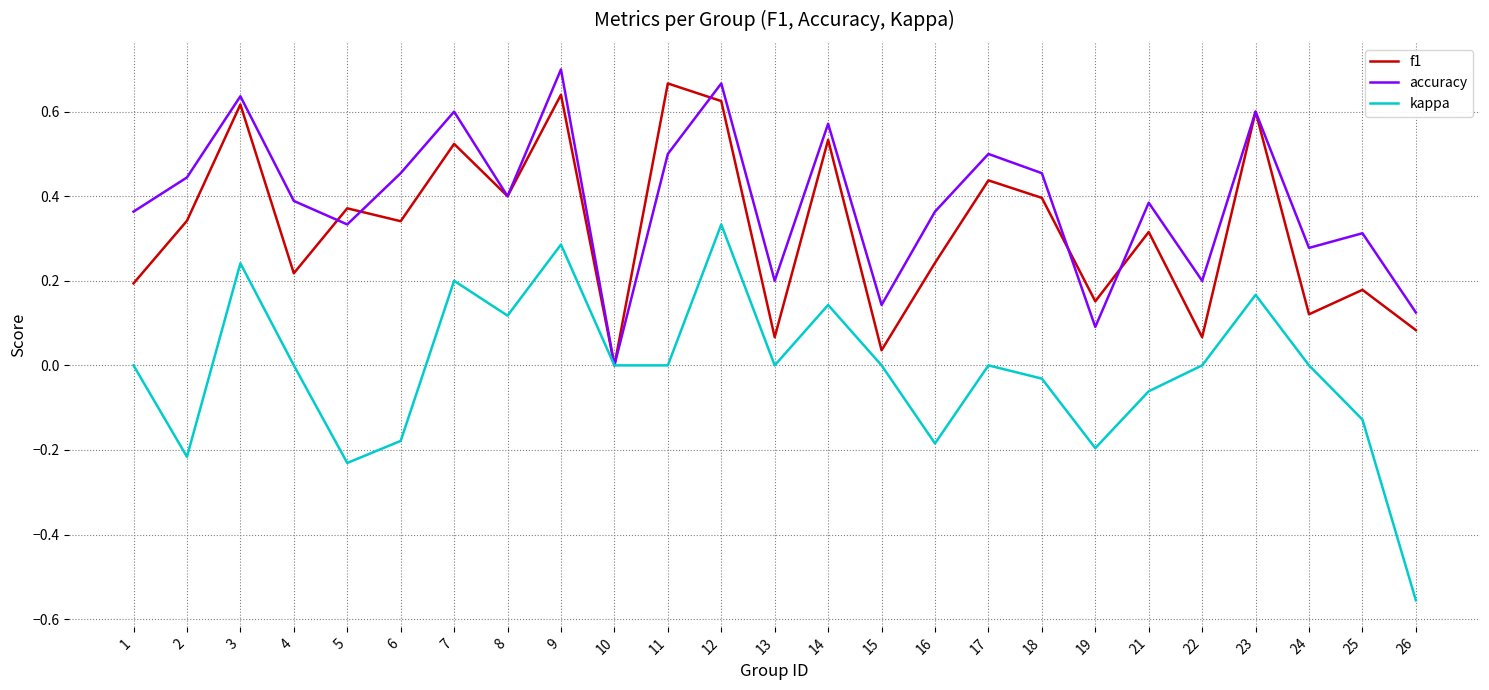

The value of kappa at 22 is 0.0. True or false?

True